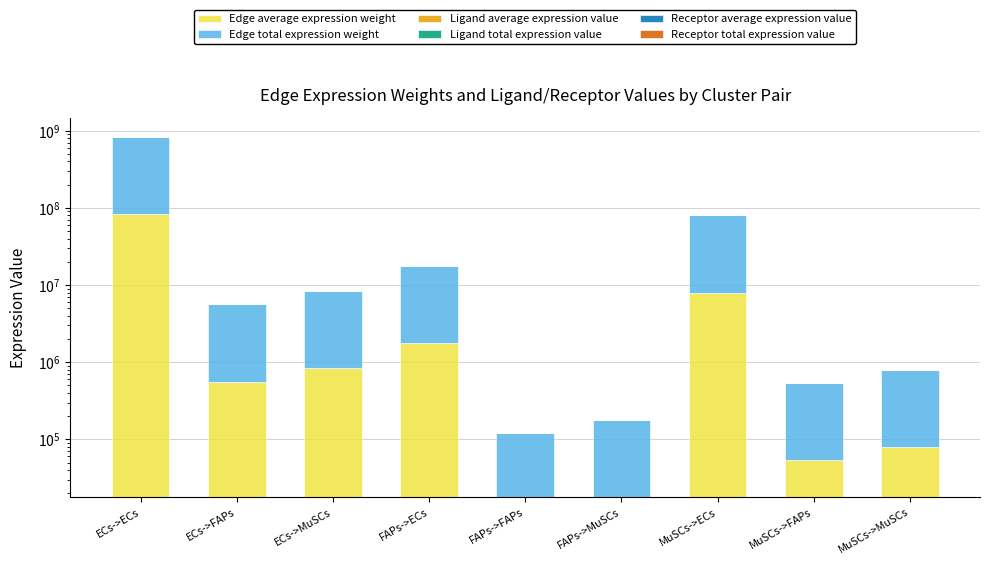

What is the lowest value of the Ligand average expression value series?

100.2